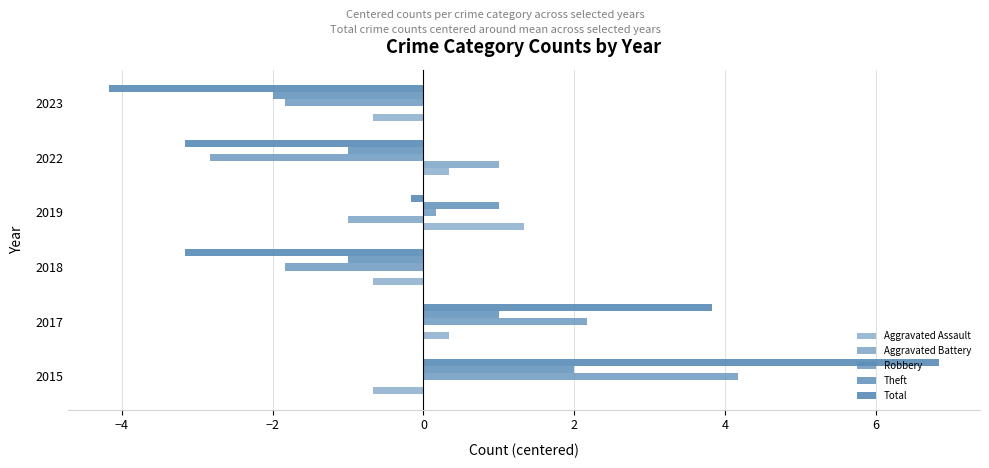

Which series has the widest spread of values?

Total